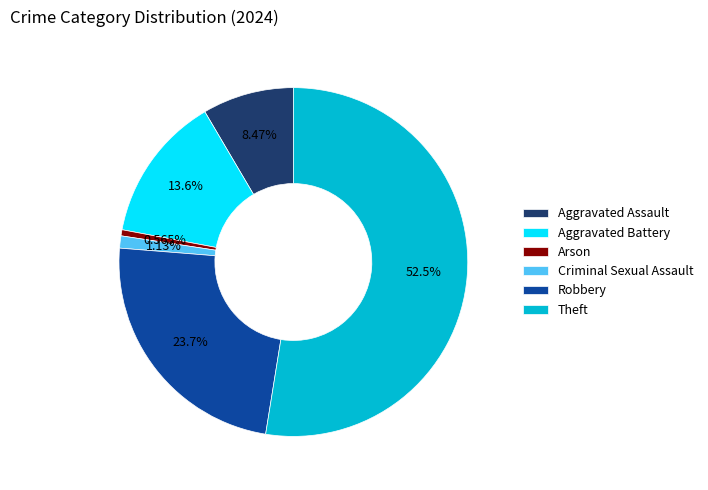

Which has a higher value, Aggravated Battery or Criminal Sexual Assault?

Aggravated Battery